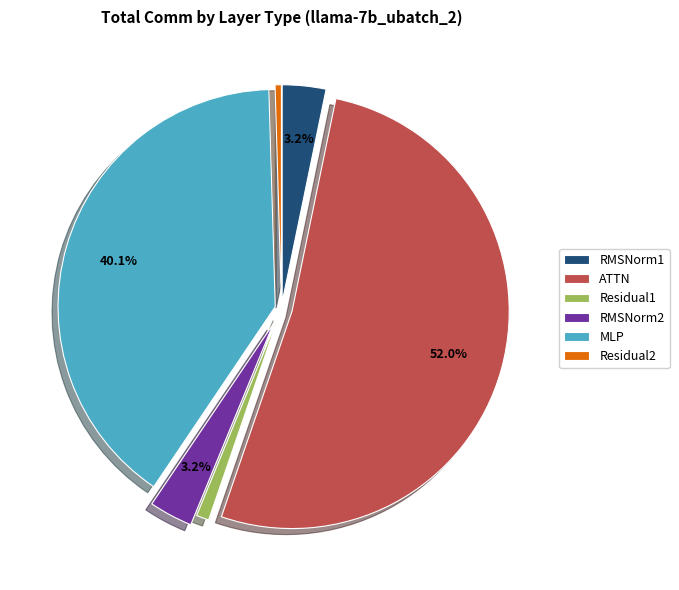

Between Residual1 and RMSNorm1, which is larger?

RMSNorm1